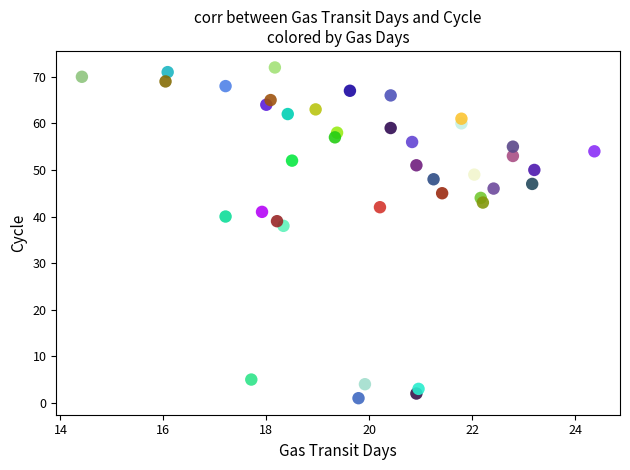

What is the range of Y values (max minus min)?

71